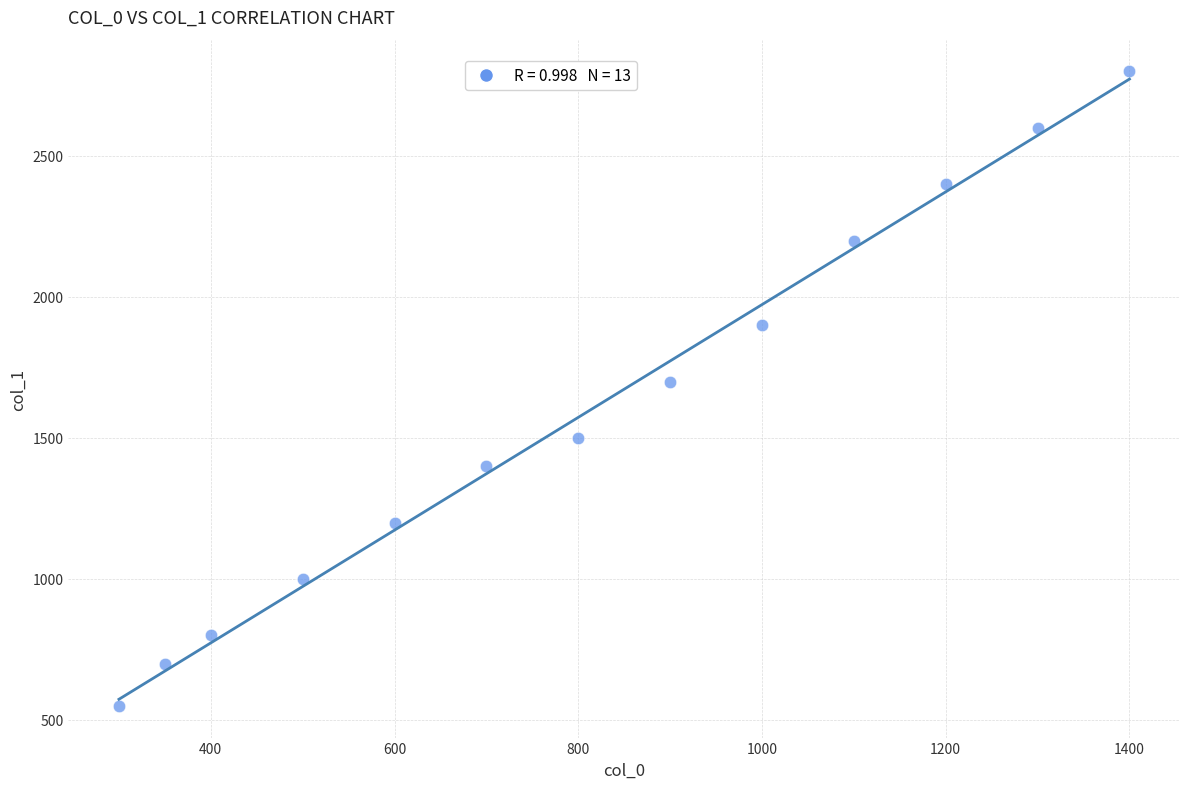

What is the range of Y values (max minus min)?

2250